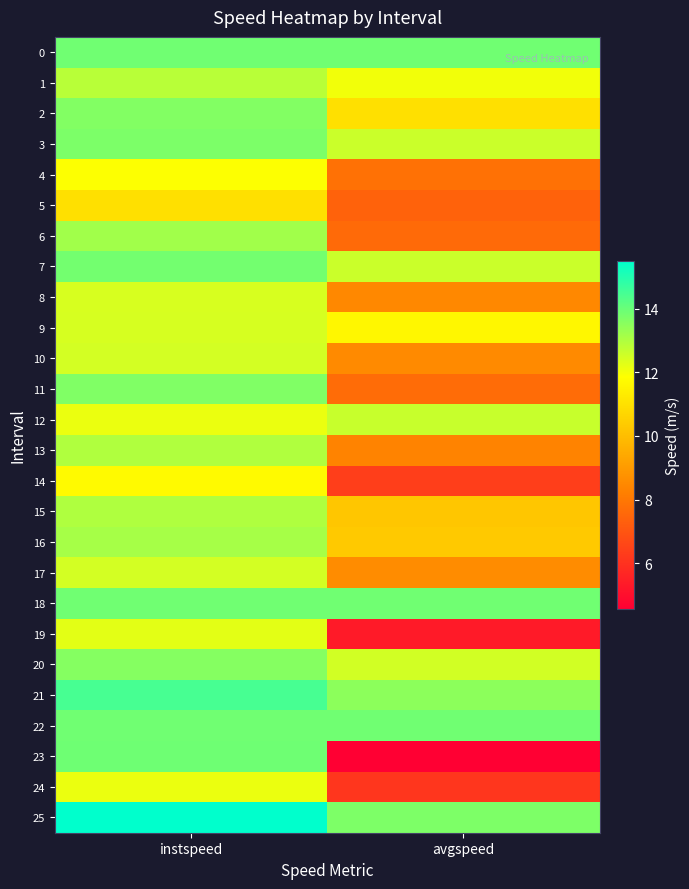

List the series in order of their peak value, lowest first.

5, 14, 4, 24, 19, 8, 9, 10, 17, 12, 1, 13, 15, 16, 6, 20, 2, 11, 3, 7, 0, 18, 22, 23, 21, 25